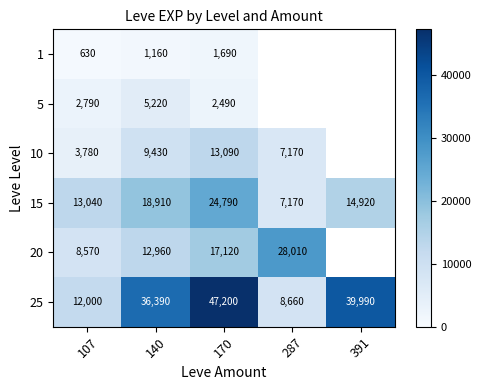

How many series are shown in this chart?

6